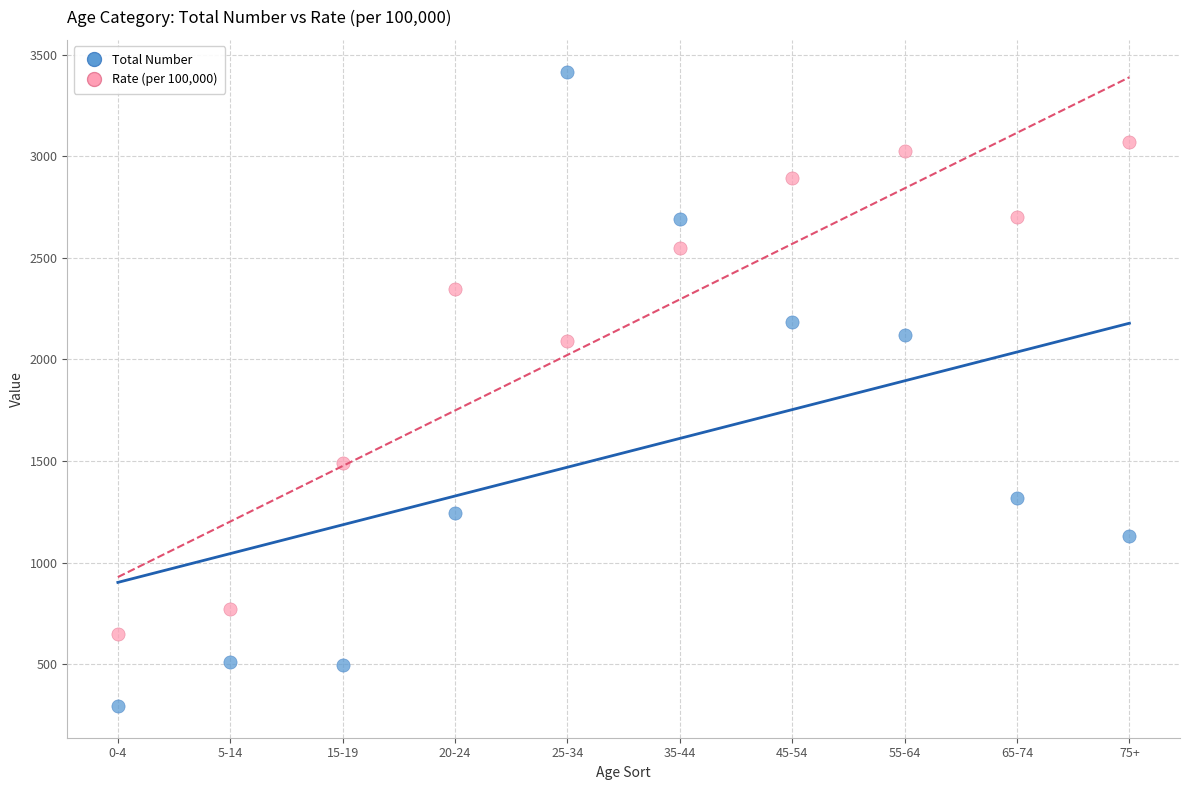

What are all the series names shown in the legend?

Total Number, Rate (per 100,000)